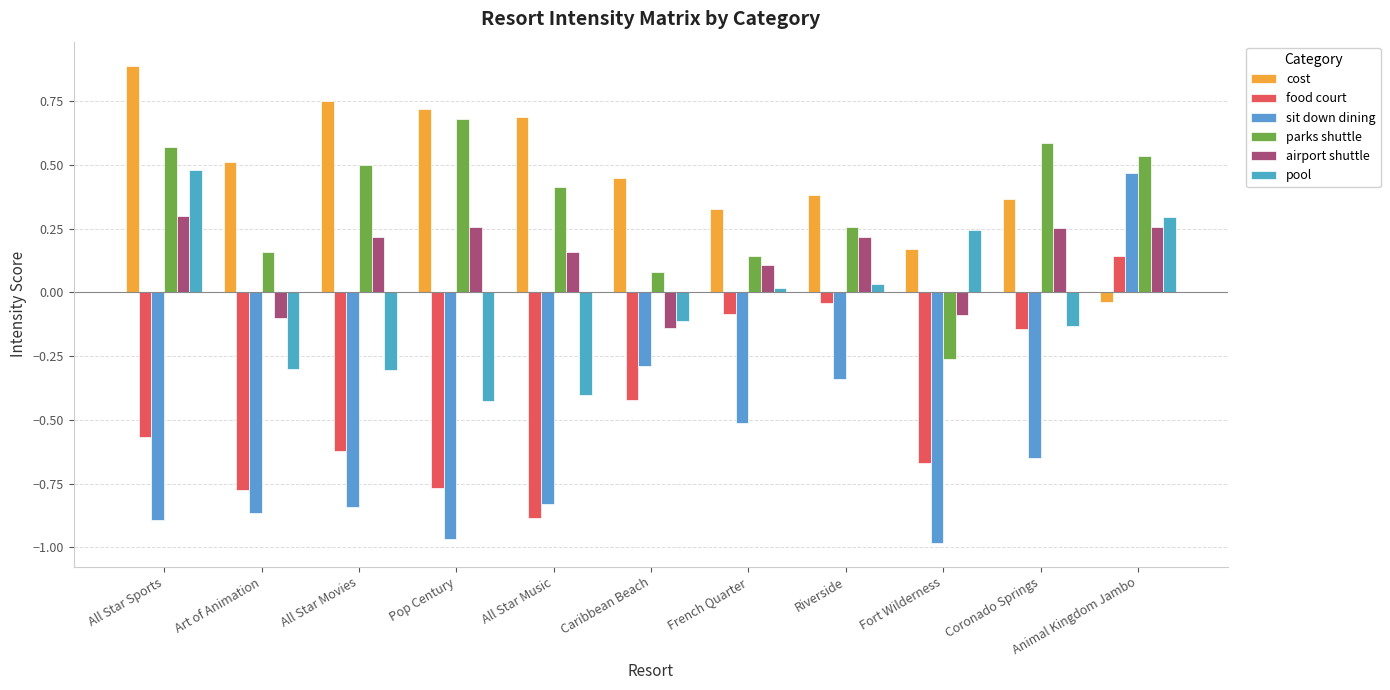

What is the value of the food court bar at the 11th from the left?

0.1